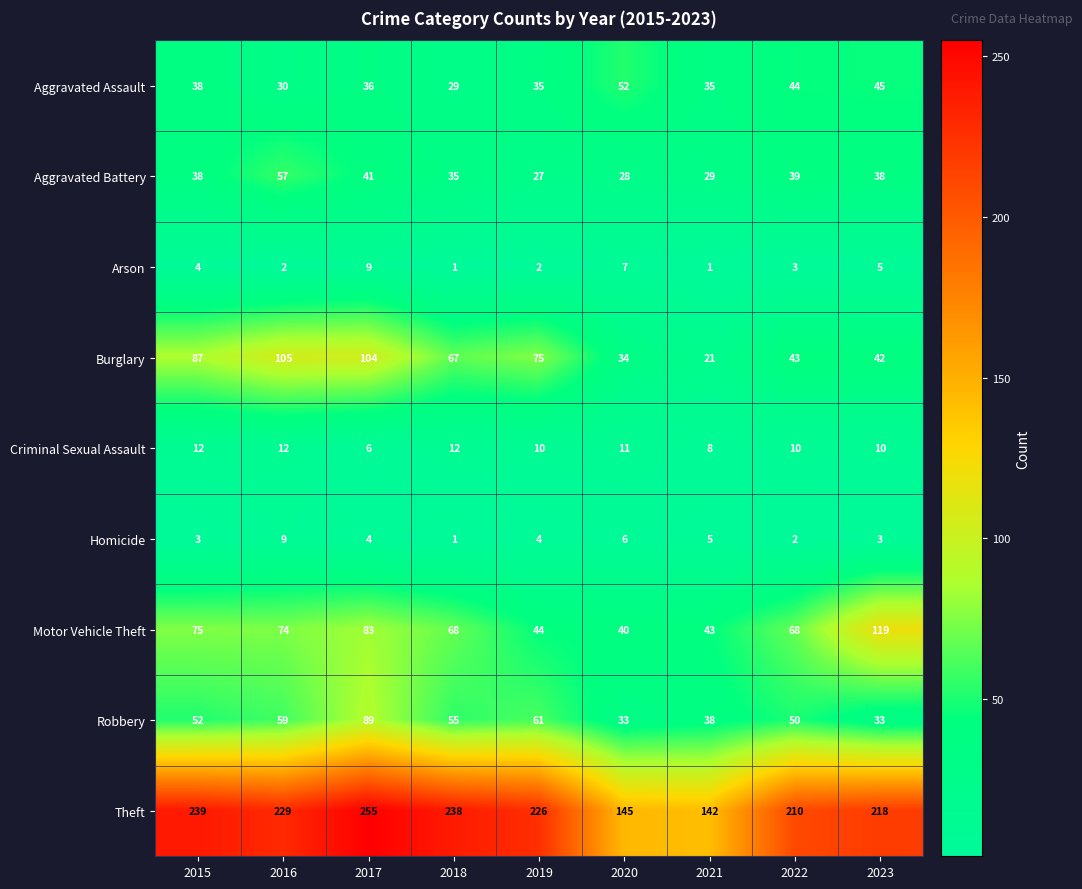

Which series changed the most between 2019 and 2021?

Theft